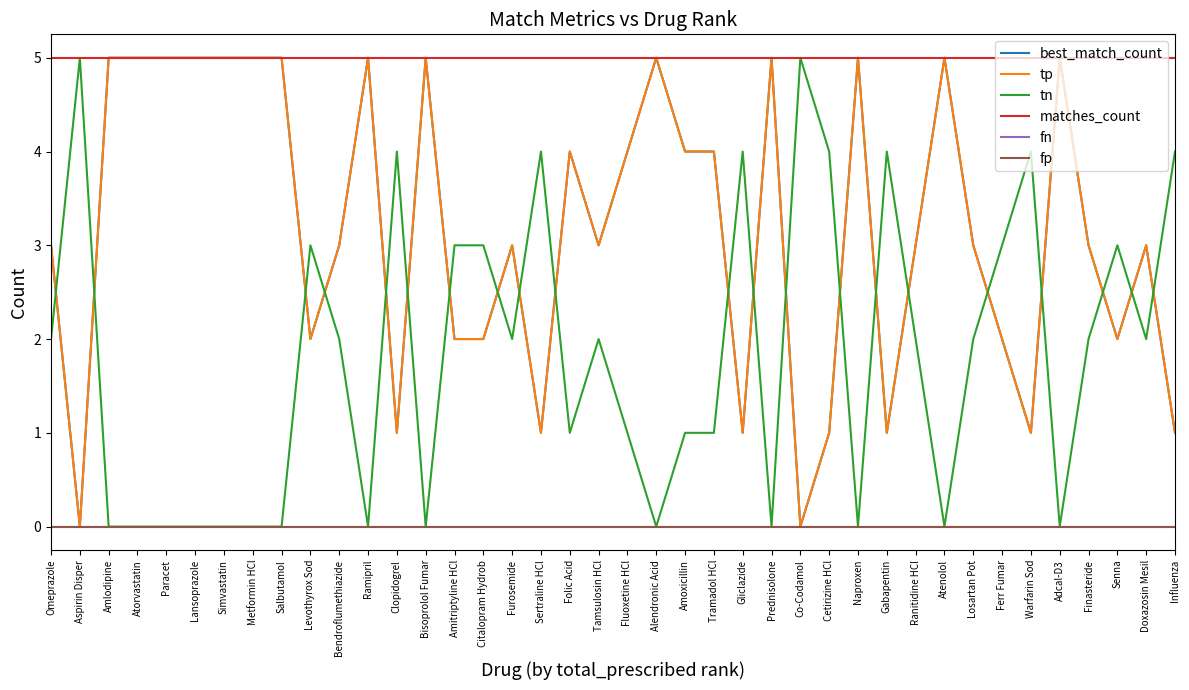

What position from the right is Simvastatin?

34